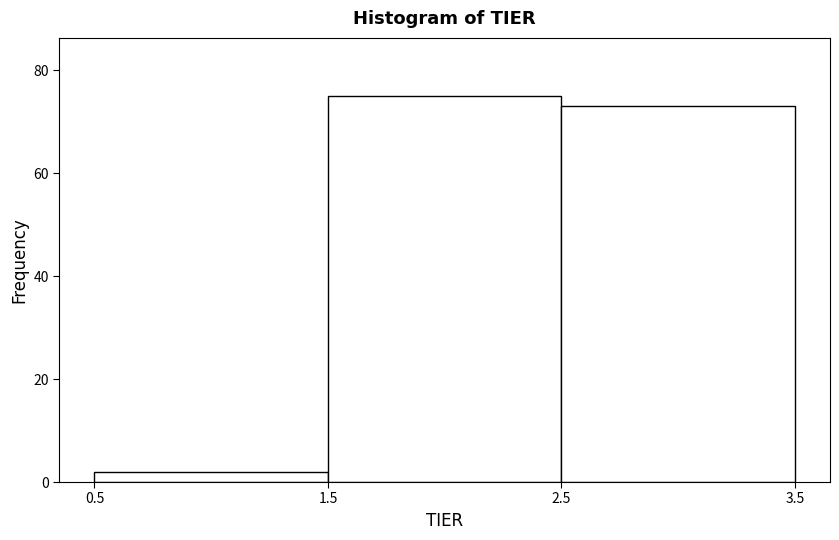

Which range on the x-axis has the tallest bar?

1.5 to 2.5